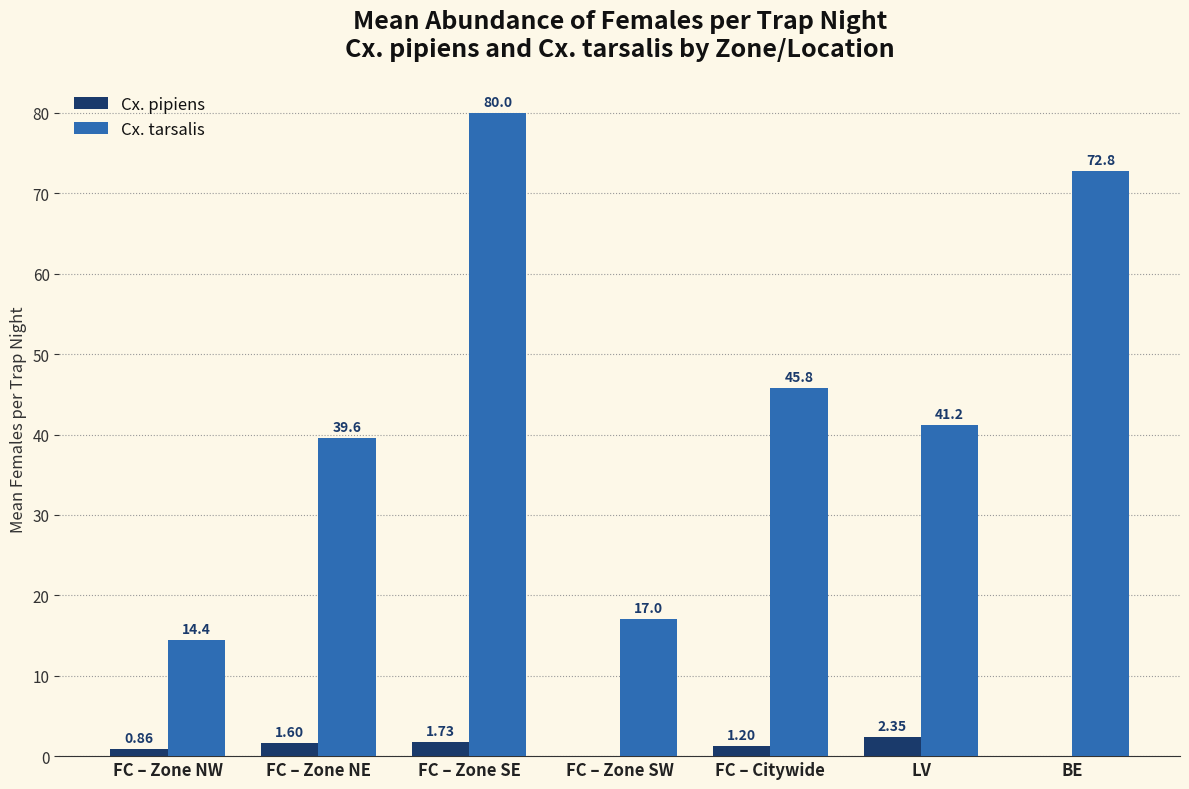

The Cx. tarsalis series shows 8.8 at FC – Zone SW. True or false?

False